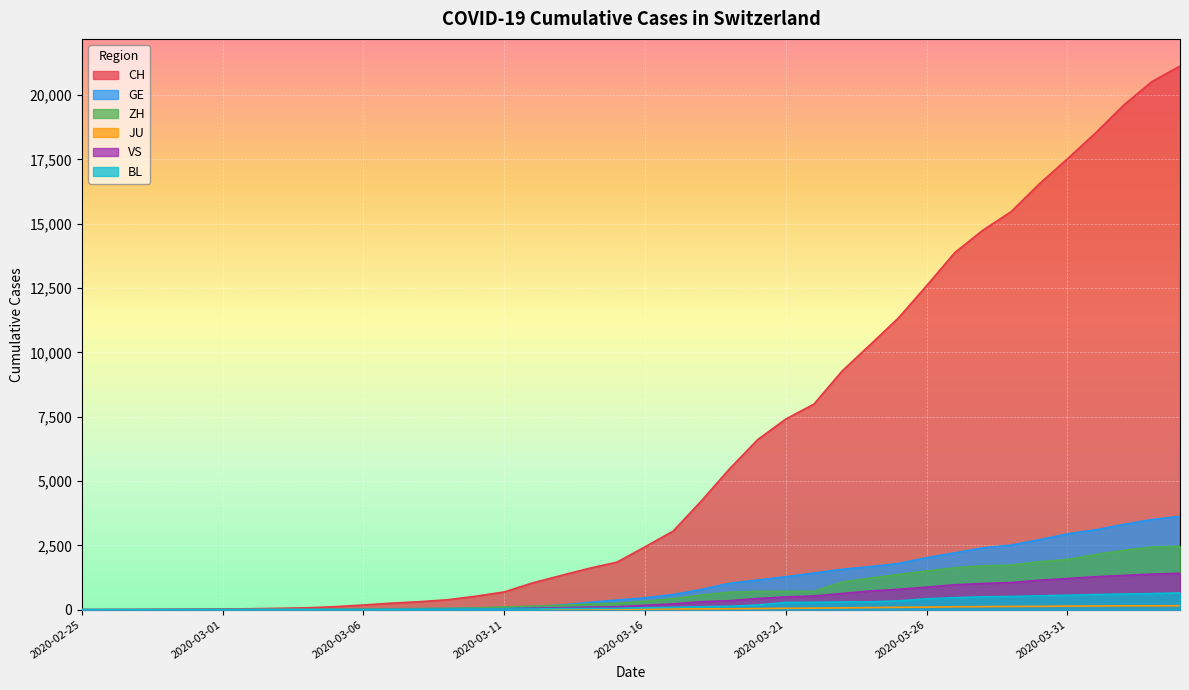

Reading left to right, what are all the values shown in this chart?

CH: 2020-02-25=1	2020-02-26=2	2020-02-27=6	2020-02-28=13	2020-02-29=20	2020-03-01=27	2020-03-02=37	2020-03-03=54	2020-03-04=73	2020-03-05=118	2020-03-06=182	2020-03-07=254	2020-03-08=311	2020-03-09=388	2020-03-10=525	2020-03-11=690	2020-03-12=1039	2020-03-13=1324	2020-03-14=1604	2020-03-15=1847	2020-03-16=2444	2020-03-17=3056	2020-03-18=4228	2020-03-19=5473	2020-03-20=6611	2020-03-21=7410	2020-03-22=7992	2020-03-23=9279	2020-03-24=10303	2020-03-25=11341	2020-03-26=12593	2020-03-27=13879	2020-03-28=14753	2020-03-29=15470	2020-03-30=16549	2020-03-31=17524	2020-04-01=18531	2020-04-02=19614	2020-04-03=20527	2020-04-04=21131
GE: 2020-02-25=0	2020-02-26=1	2020-02-27=1	2020-02-28=4	2020-02-29=6	2020-03-01=8	2020-03-02=8	2020-03-03=11	2020-03-04=11	2020-03-05=15	2020-03-06=19	2020-03-07=30	2020-03-08=38	2020-03-09=47	2020-03-10=73	2020-03-11=84	2020-03-12=114	2020-03-13=178	2020-03-14=281	2020-03-15=374	2020-03-16=461	2020-03-17=588	2020-03-18=786	2020-03-19=1026	2020-03-20=1152	2020-03-21=1281	2020-03-22=1424	2020-03-23=1571	2020-03-24=1673	2020-03-25=1796	2020-03-26=2021	2020-03-27=2209	2020-03-28=2405	2020-03-29=2511	2020-03-30=2718	2020-03-31=2948	2020-04-01=3105	2020-04-02=3316	2020-04-03=3503	2020-04-04=3630
ZH: 2020-02-25=1	2020-02-26=2	2020-02-27=2	2020-02-28=2	2020-02-29=6	2020-03-01=7	2020-03-02=11	2020-03-03=14	2020-03-04=16	2020-03-05=24	2020-03-06=30	2020-03-07=35	2020-03-08=41	2020-03-09=50	2020-03-10=63	2020-03-11=102	2020-03-12=141	2020-03-13=164	2020-03-14=219	2020-03-15=251	2020-03-16=327	2020-03-17=430	2020-03-18=569	2020-03-19=680	2020-03-20=712	2020-03-21=712	2020-03-22=712	2020-03-23=1076	2020-03-24=1224	2020-03-25=1371	2020-03-26=1503	2020-03-27=1630	2020-03-28=1704	2020-03-29=1736	2020-03-30=1862	2020-03-31=1953	2020-04-01=2142	2020-04-02=2306	2020-04-03=2434	2020-04-04=2467
JU: 2020-02-25=0	2020-02-26=0	2020-02-27=1	2020-02-28=1	2020-02-29=1	2020-03-01=1	2020-03-02=1	2020-03-03=2	2020-03-04=2	2020-03-05=4	2020-03-06=4	2020-03-07=5	2020-03-08=5	2020-03-09=7	2020-03-10=7	2020-03-11=7	2020-03-12=12	2020-03-13=17	2020-03-14=18	2020-03-15=19	2020-03-16=25	2020-03-17=29	2020-03-18=32	2020-03-19=36	2020-03-20=44	2020-03-21=54	2020-03-22=61	2020-03-23=69	2020-03-24=82	2020-03-25=92	2020-03-26=100	2020-03-27=114	2020-03-28=119	2020-03-29=127	2020-03-30=128	2020-03-31=140	2020-04-01=145	2020-04-02=149	2020-04-03=149	2020-04-04=154
VS: 2020-02-25=0	2020-02-26=0	2020-02-27=0	2020-02-28=1	2020-02-29=1	2020-03-01=2	2020-03-02=3	2020-03-03=3	2020-03-04=4	2020-03-05=5	2020-03-06=6	2020-03-07=7	2020-03-08=12	2020-03-09=17	2020-03-10=22	2020-03-11=30	2020-03-12=53	2020-03-13=76	2020-03-14=98	2020-03-15=115	2020-03-16=172	2020-03-17=225	2020-03-18=312	2020-03-19=349	2020-03-20=436	2020-03-21=498	2020-03-22=535	2020-03-23=628	2020-03-24=728	2020-03-25=794	2020-03-26=875	2020-03-27=969	2020-03-28=1018	2020-03-29=1056	2020-03-30=1145	2020-03-31=1212	2020-04-01=1282	2020-04-02=1334	2020-04-03=1383	2020-04-04=1416
BL: 2020-02-25=0	2020-02-26=0	2020-02-27=0	2020-02-28=1	2020-02-29=2	2020-03-01=2	2020-03-02=2	2020-03-03=2	2020-03-04=2	2020-03-05=6	2020-03-06=6	2020-03-07=15	2020-03-08=19	2020-03-09=20	2020-03-10=22	2020-03-11=26	2020-03-12=26	2020-03-13=42	2020-03-14=47	2020-03-15=54	2020-03-16=76	2020-03-17=89	2020-03-18=116	2020-03-19=134	2020-03-20=184	2020-03-21=282	2020-03-22=289	2020-03-23=302	2020-03-24=306	2020-03-25=341	2020-03-26=422	2020-03-27=466	2020-03-28=502	2020-03-29=511	2020-03-30=539	2020-03-31=561	2020-04-01=588	2020-04-02=610	2020-04-03=625	2020-04-04=656